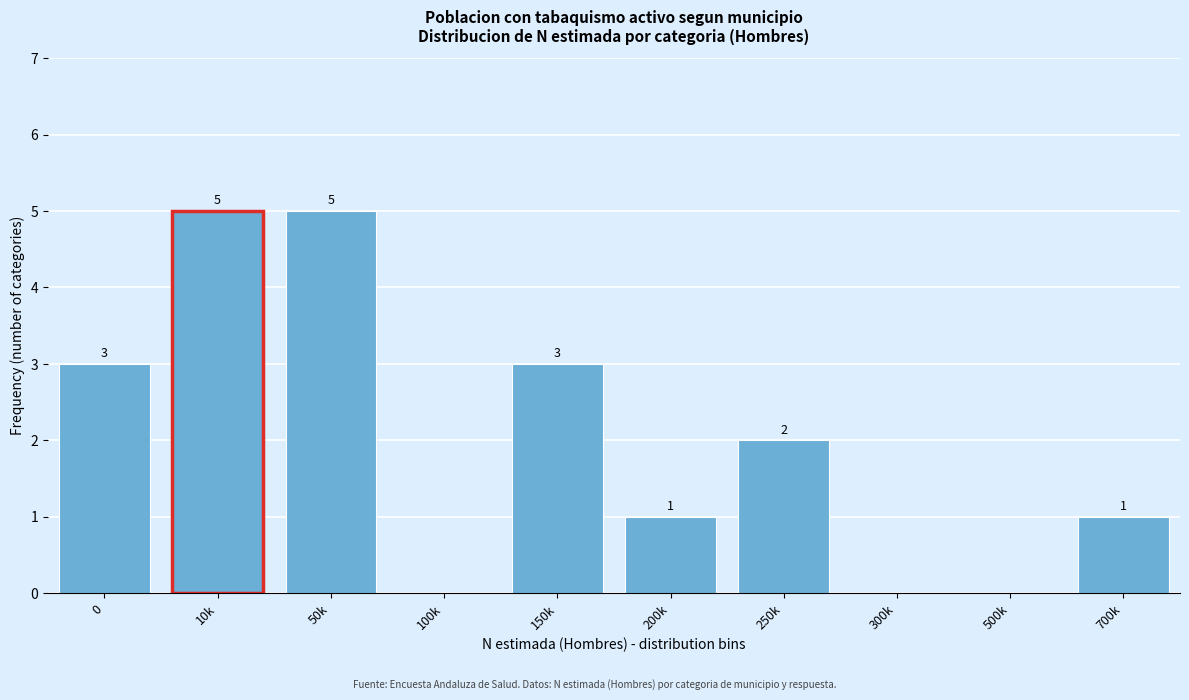

Reading left to right, extract all data points from this chart.

0=3	10k=5	50k=5	100k=0	150k=3	200k=1	250k=2	300k=0	500k=0	700k=1